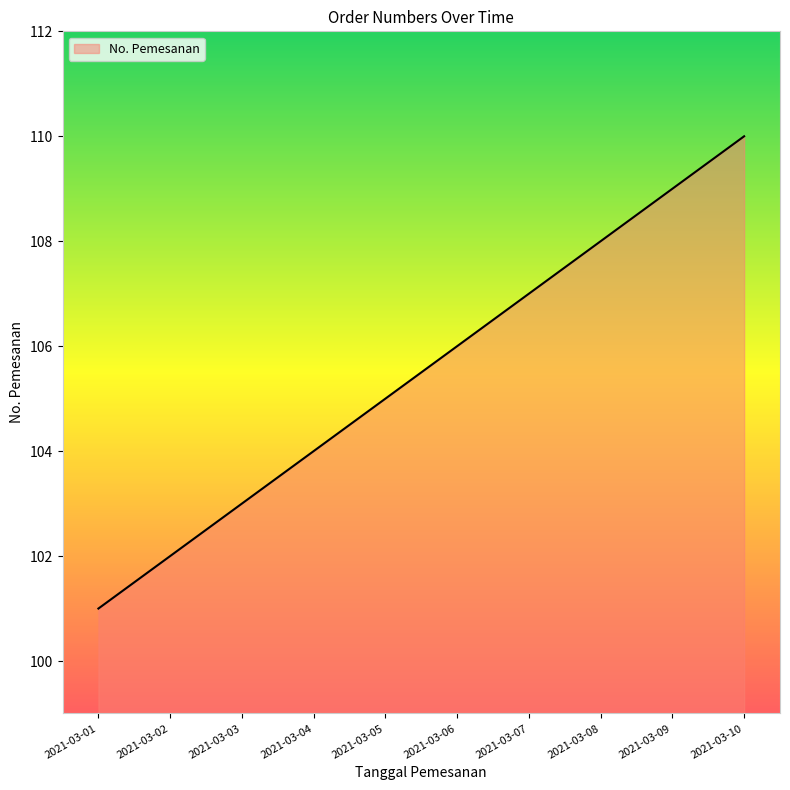

Which category has the lowest value across all series?

2021-03-01